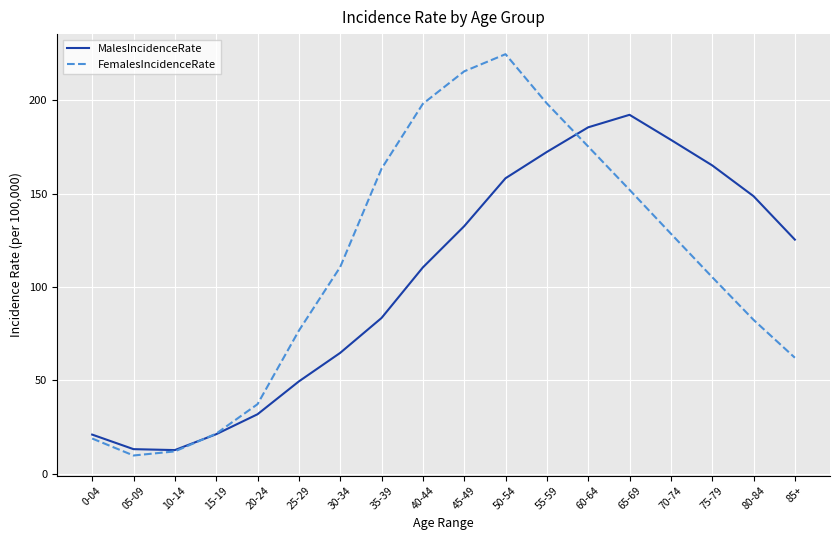

Rank the series by their maximum value, from highest to lowest.

FemalesIncidenceRate, MalesIncidenceRate